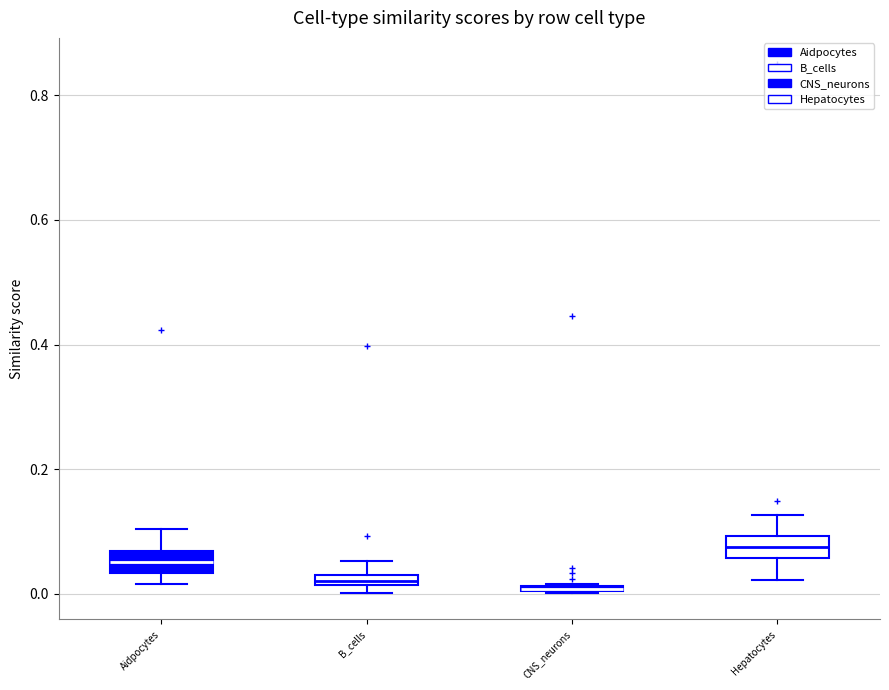

Where is the lower edge of the box for B_cells on the y-axis? The values are not printed on the chart, so give them approximately, as read against the axis.

0.02